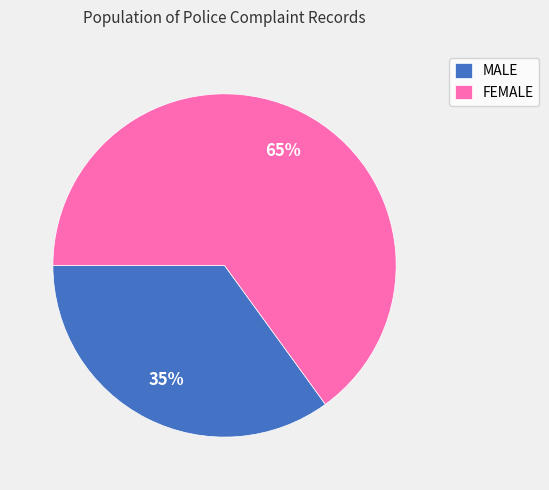

Rank the categories by value from lowest to highest.

MALE, FEMALE